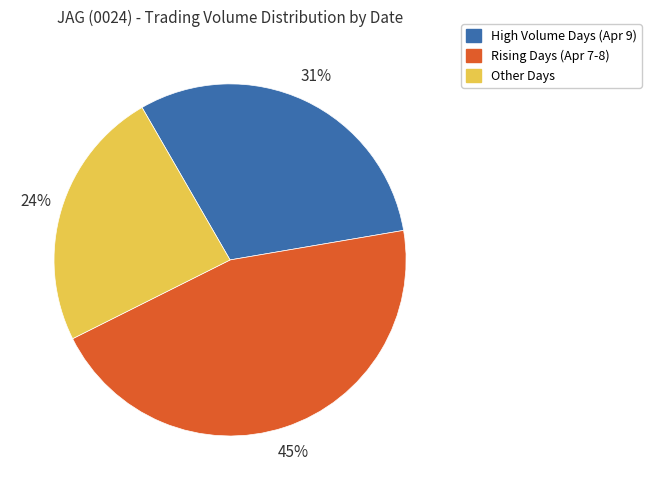

Combined, do Other Days and High Volume Days (Apr 9) account for over 50%?

Yes